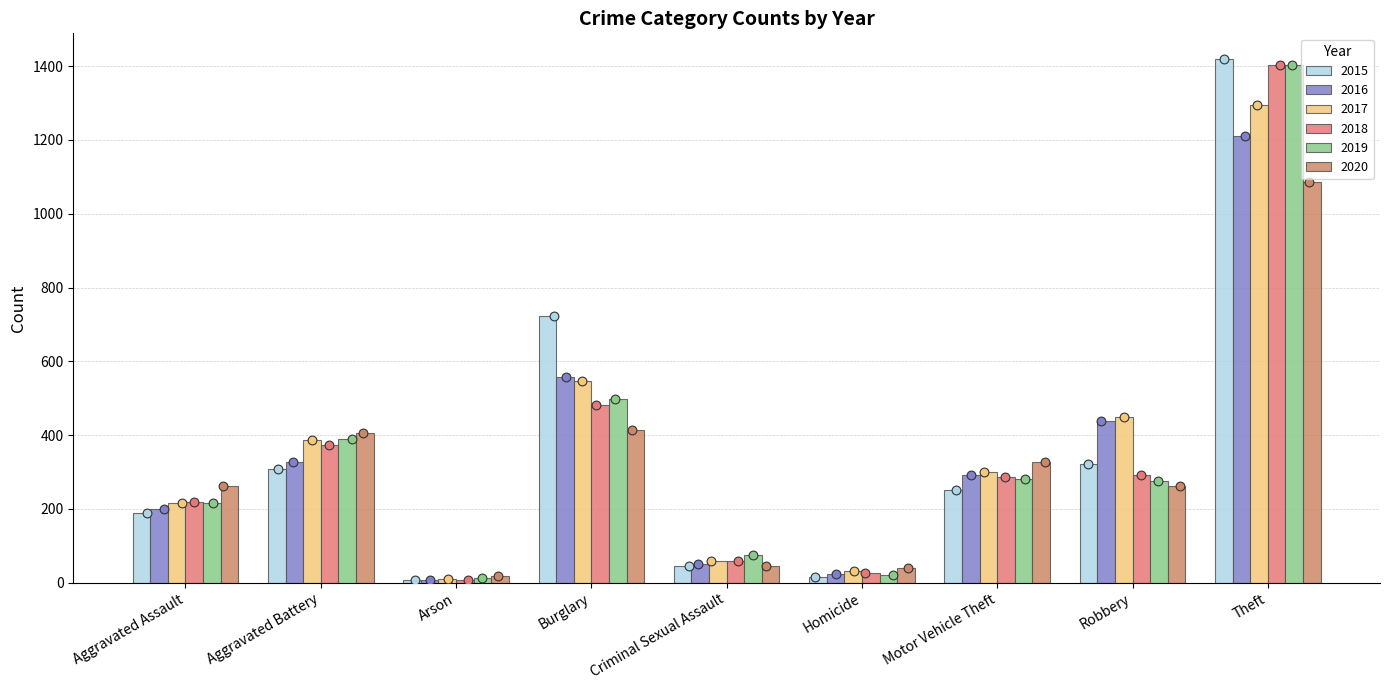

Which series has the largest Y range (max minus min)?

2015